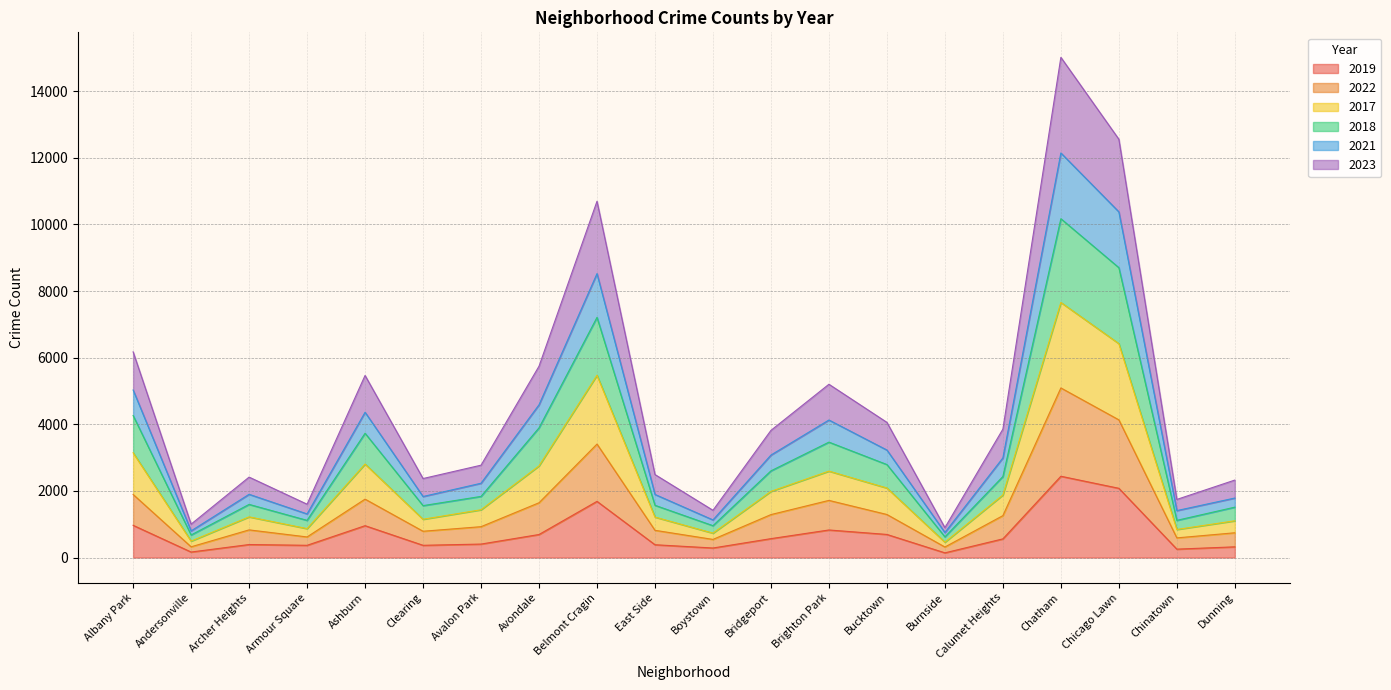

Which has a higher value, Chinatown or Avondale?

Avondale